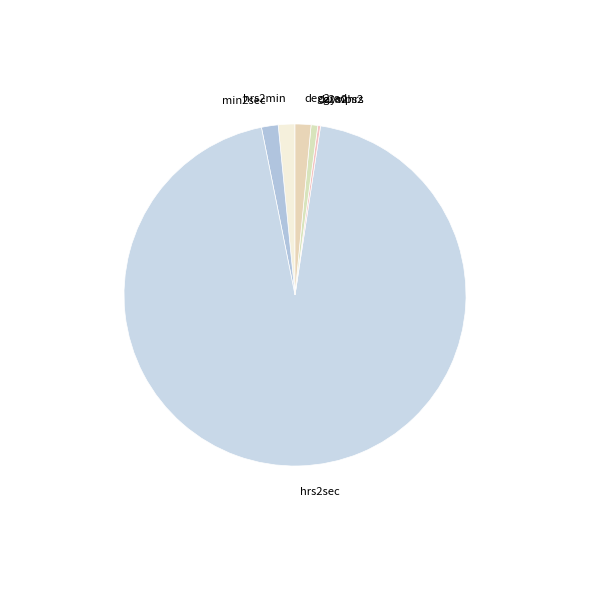

Does hrs2sec account for over 50% of the chart?

Yes